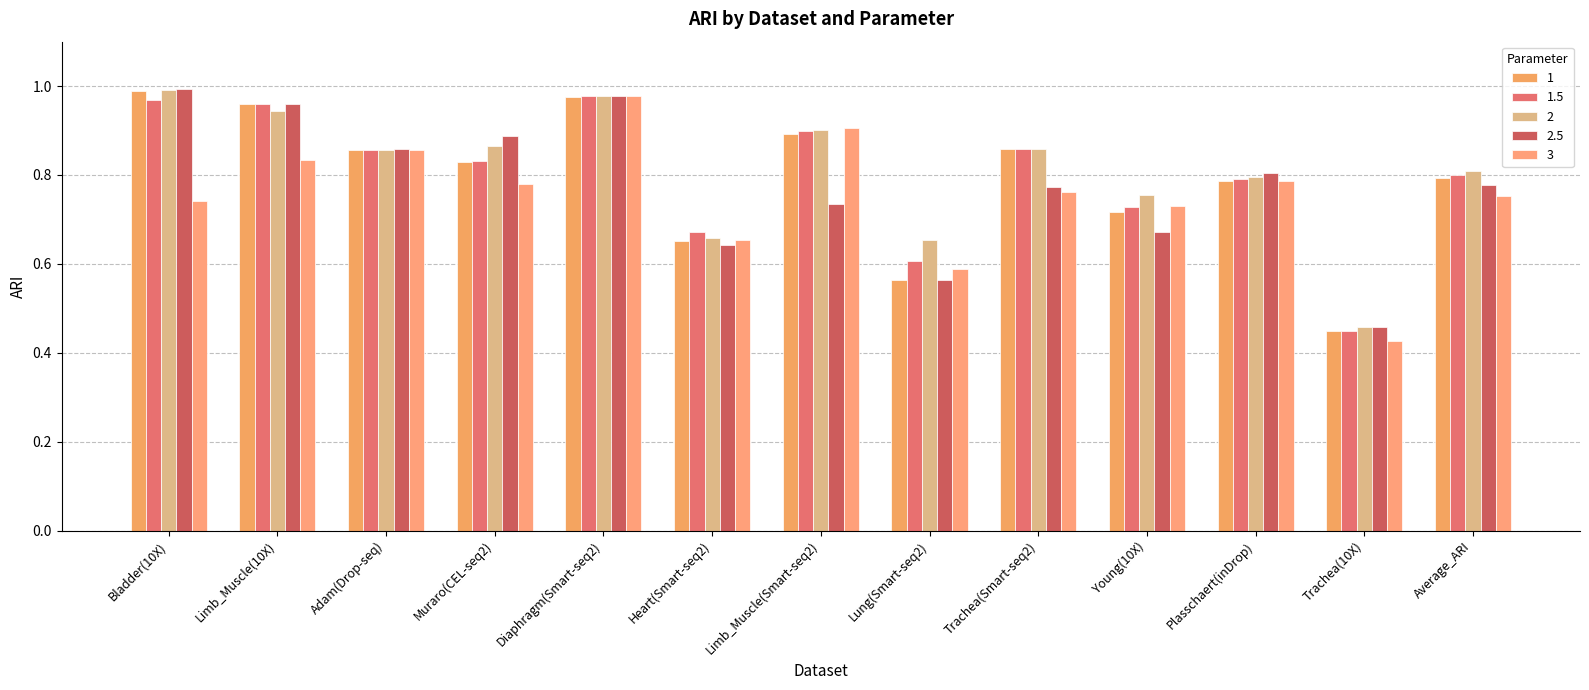

True or false: 1 has a value of 1.0 at Limb_Muscle(10X).

True